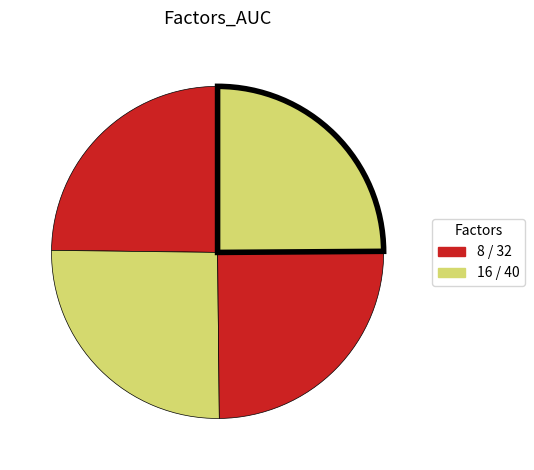

How many slices are in this pie chart?

4